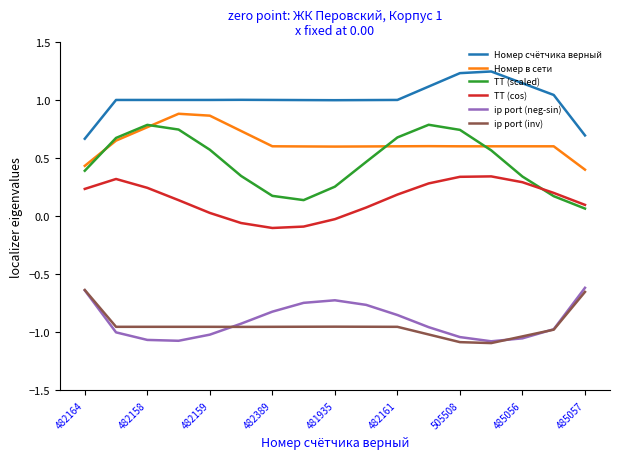

Which series has the widest spread of values?

ТТ (scaled)